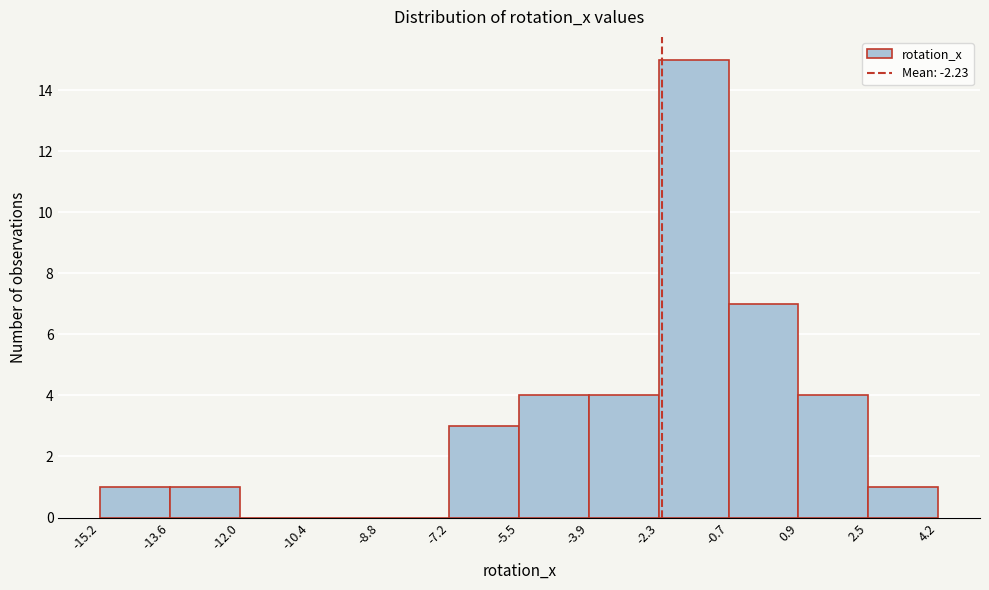

Over which range of the x-axis is the bar tallest?

-2.3 to -0.7